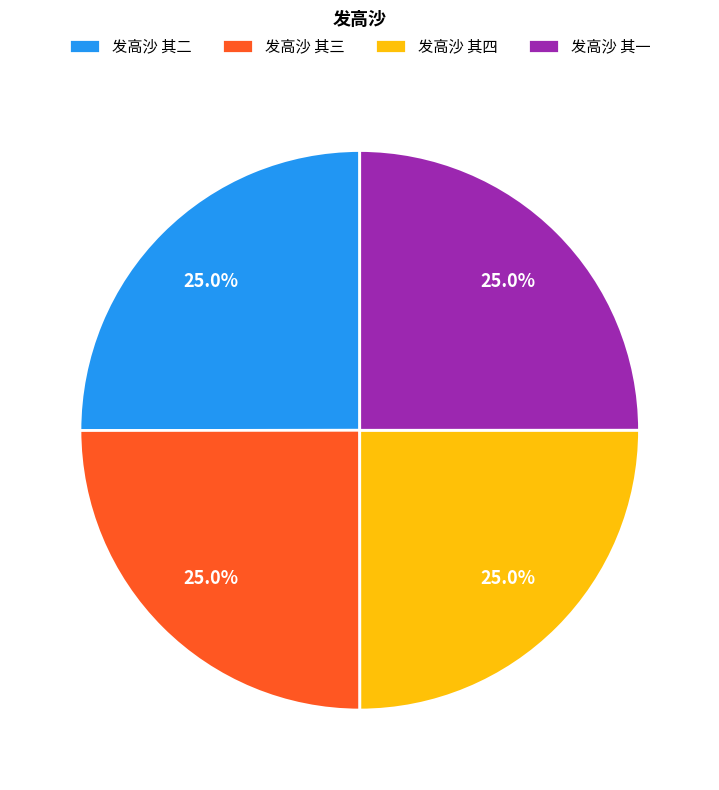

What portion of the pie excludes 发高沙 其四?

75.0%